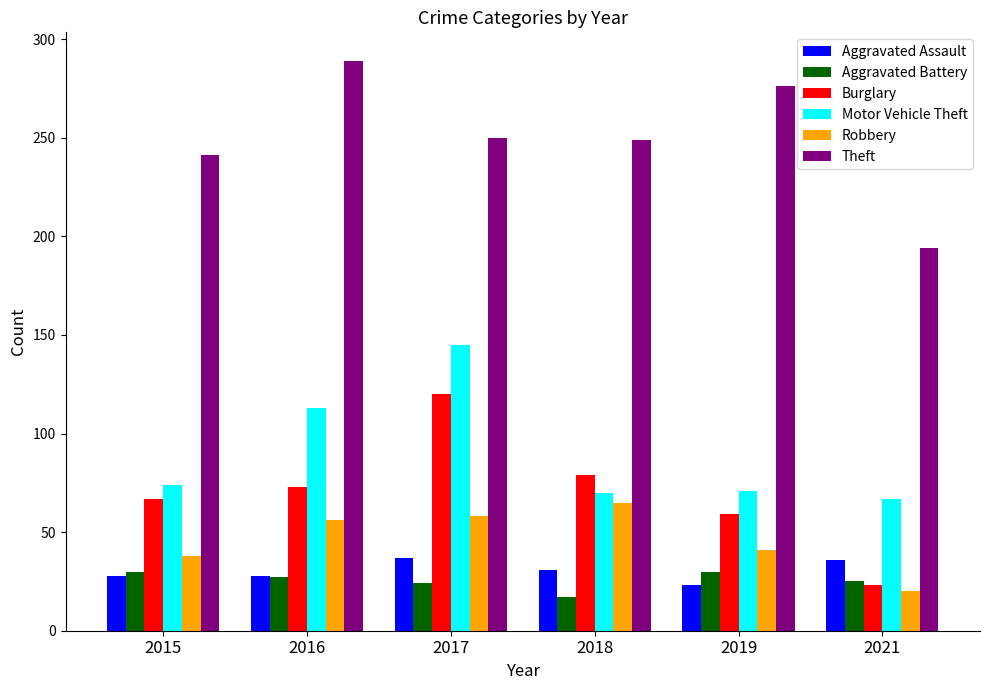

What is the difference between the highest and lowest values at 2016?

262